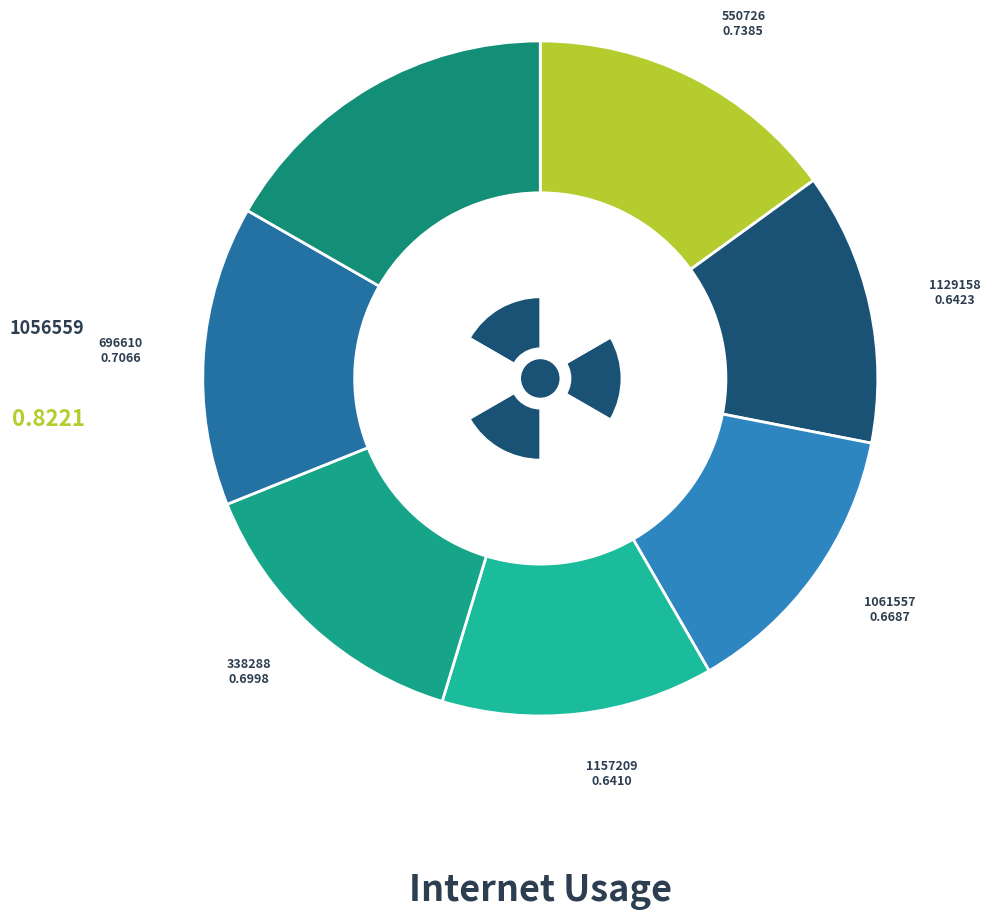

What is the smallest slice in the pie chart?

1157209